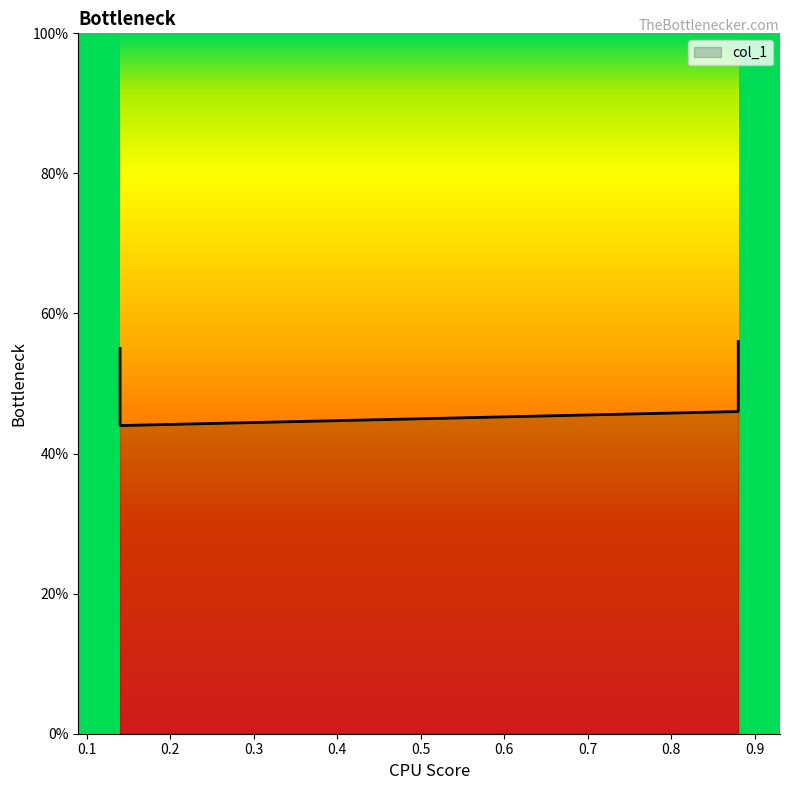

Reading left to right, list all the values displayed in this chart.

0.6	0.4	0.5	0.6